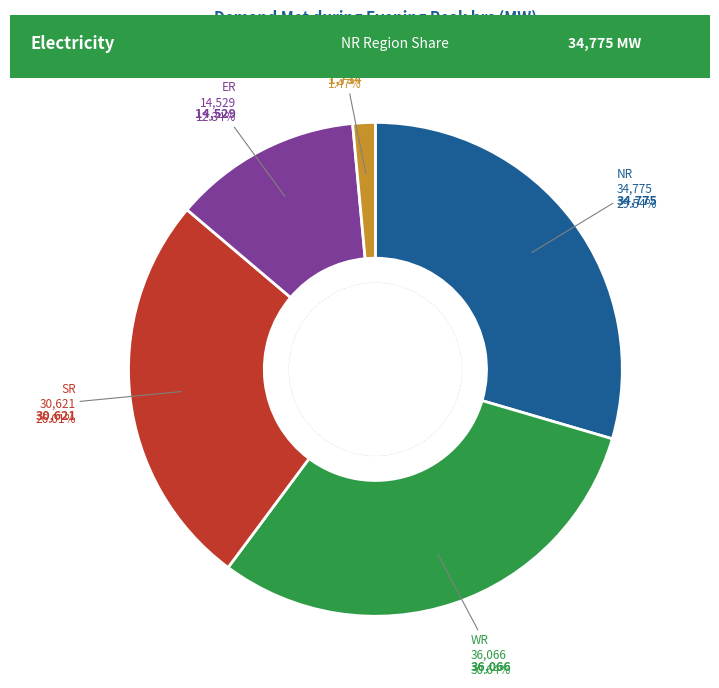

Does any single category account for the majority?

No